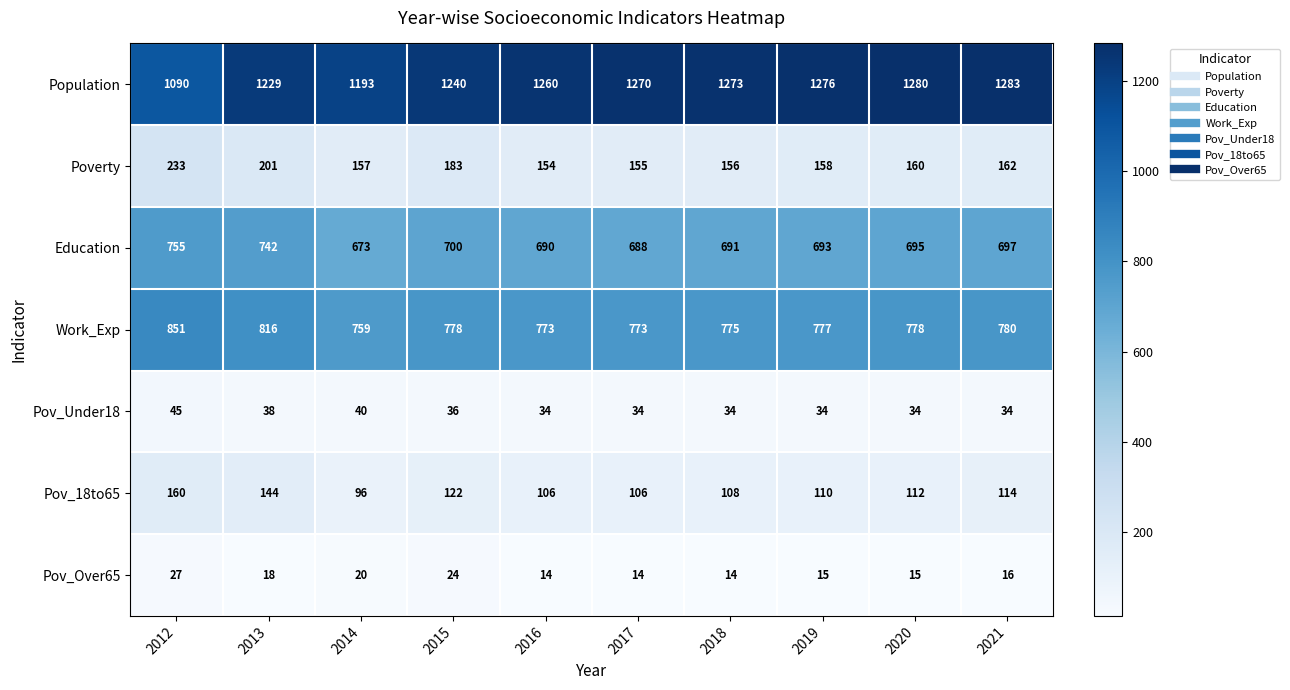

True or false: Pov_18to65 has a value of 114 at 2021.

True